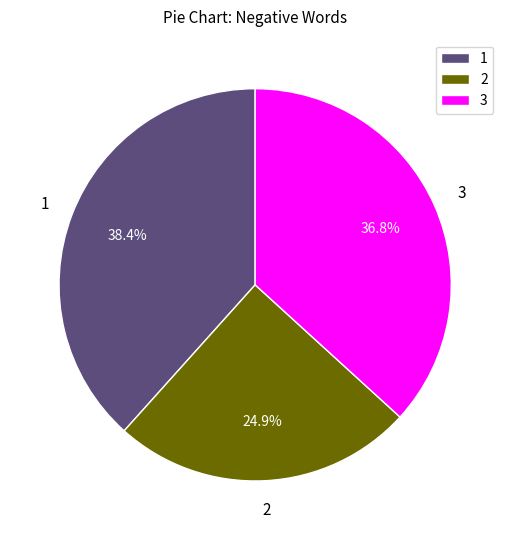

Rank the categories by value from lowest to highest.

2, 3, 1